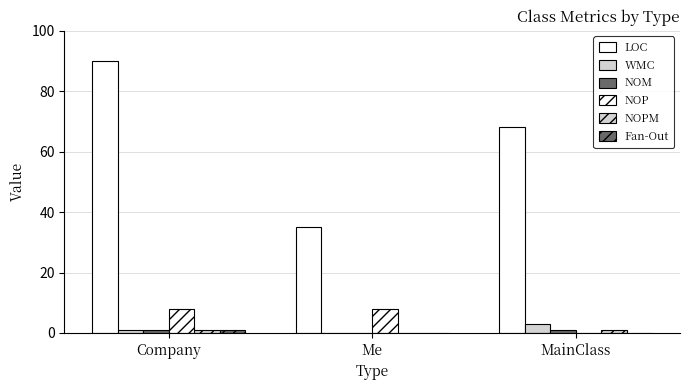

Reading left to right, transcribe all the data shown in this chart.

LOC: Company=90	Me=35	MainClass=68
WMC: Company=1	Me=0	MainClass=3
NOM: Company=1	Me=0	MainClass=1
NOP: Company=8	Me=8	MainClass=0
NOPM: Company=1	Me=0	MainClass=1
Fan-Out: Company=1	Me=0	MainClass=0